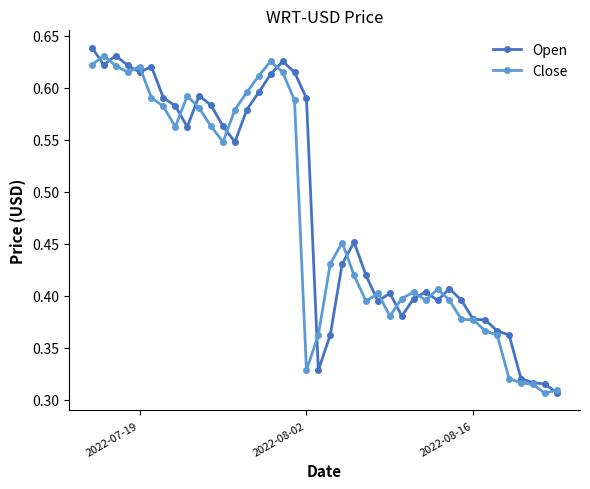

At how many categories does at least one series exceed 0?

40